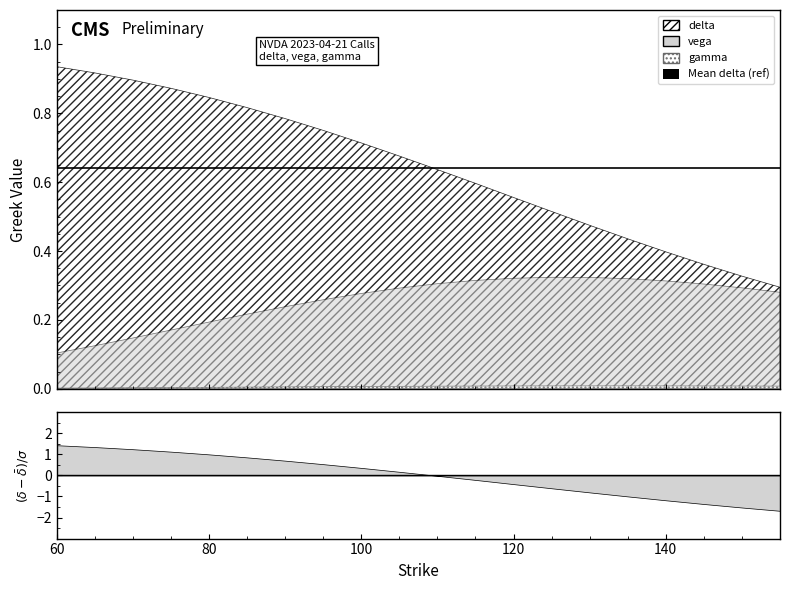

Is the value of vega at 155 greater than the value of gamma at 145?

Yes